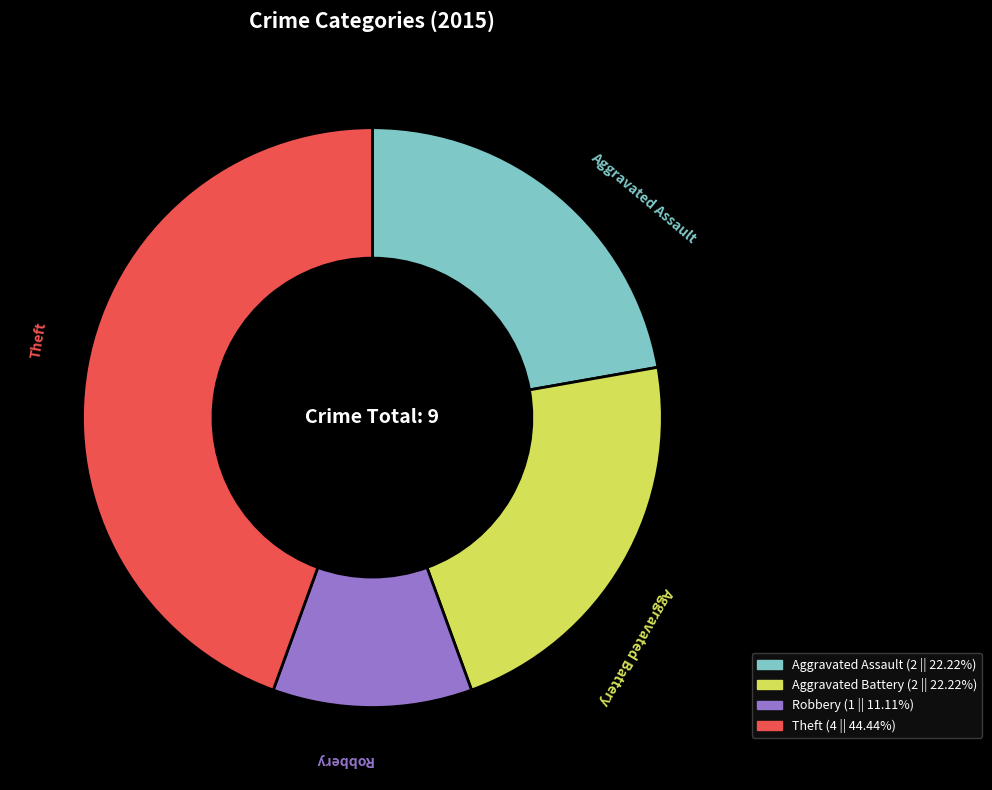

Is the sum of Aggravated Battery and Theft greater than half?

Yes